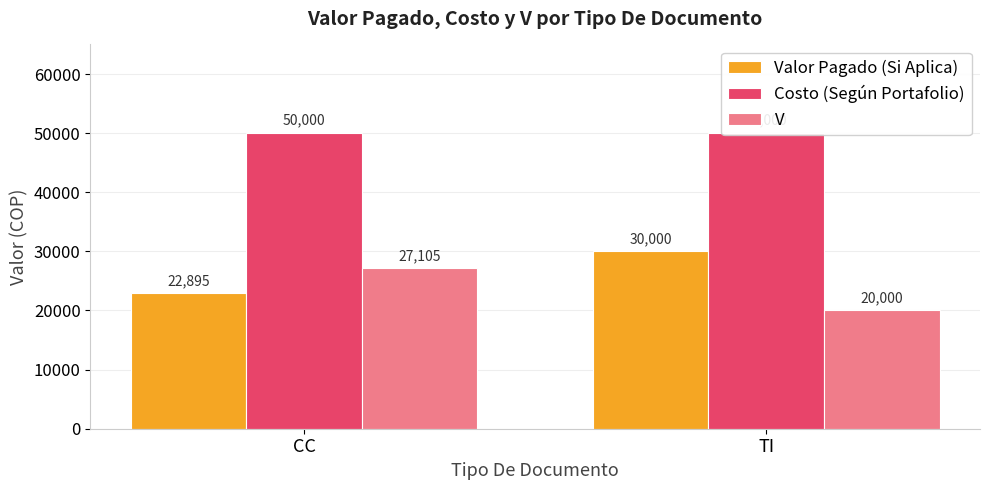

What is the difference between the Valor Pagado (Si Aplica) values at CC and TI?

7105.3